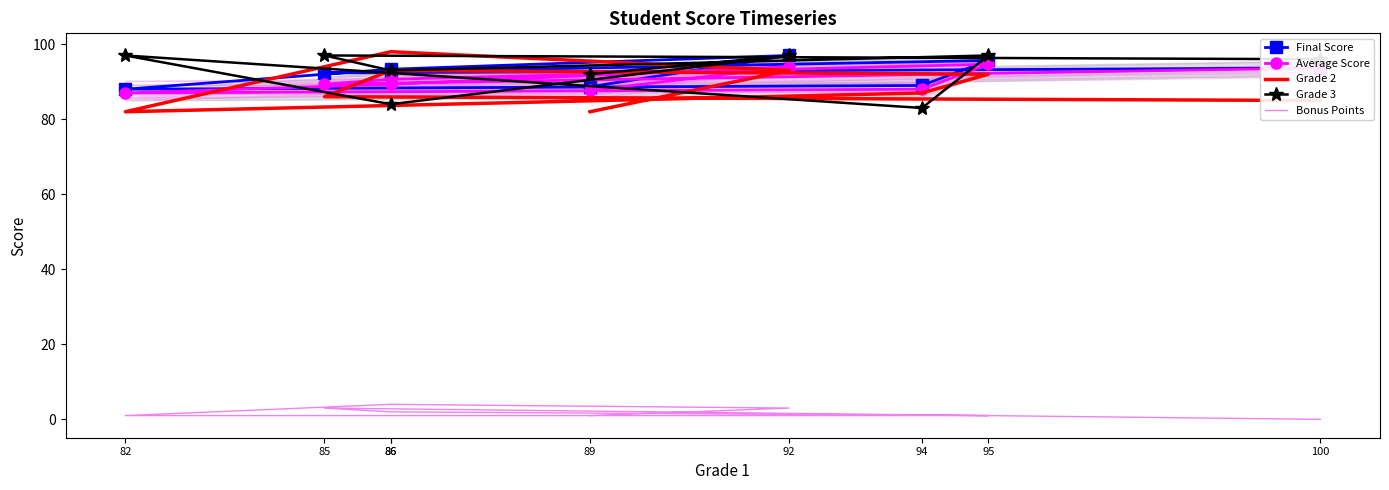

What is the value of the Grade 3 point at the 8th from the left?

97.0